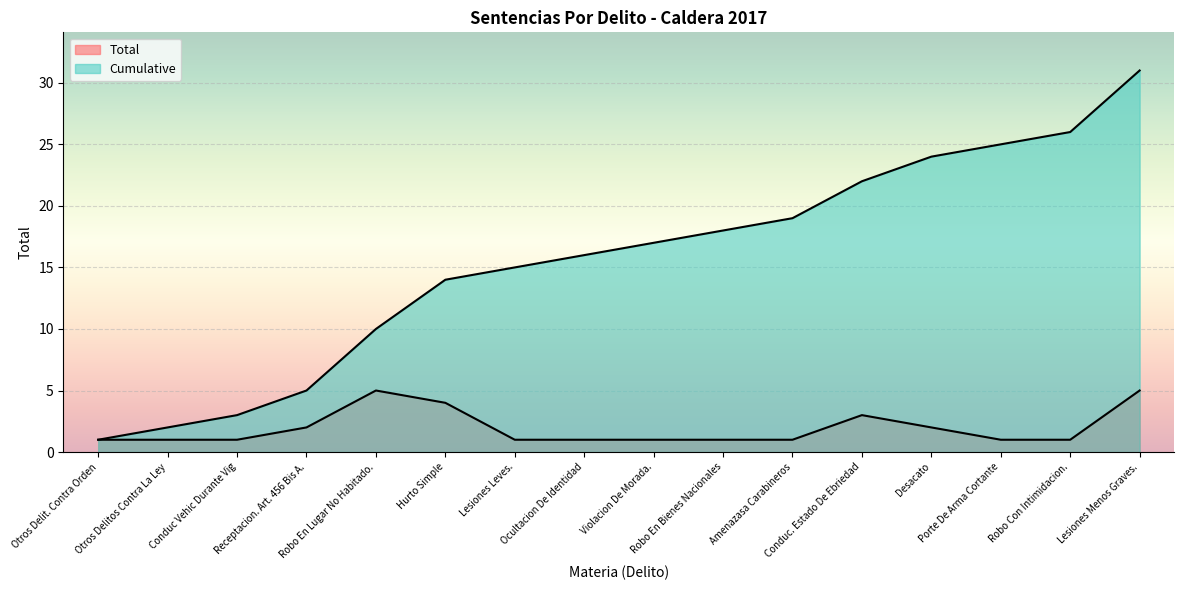

Rank the categories by Cumulative value from lowest to highest.

Otros Delit. Contra Orden, Otros Delitos Contra La Ley, Conduc Vehic Durante Vig, Receptacion. Art. 456 Bis A., Robo En Lugar No Habitado., Hurto Simple, Lesiones Leves., Ocultacion De Identidad, Violacion De Morada., Robo En Bienes Nacionales, Amenazasa Carabineros, Conduc. Estado De Ebriedad, Desacato, Porte De Arma Cortante, Robo Con Intimidacion., Lesiones Menos Graves.